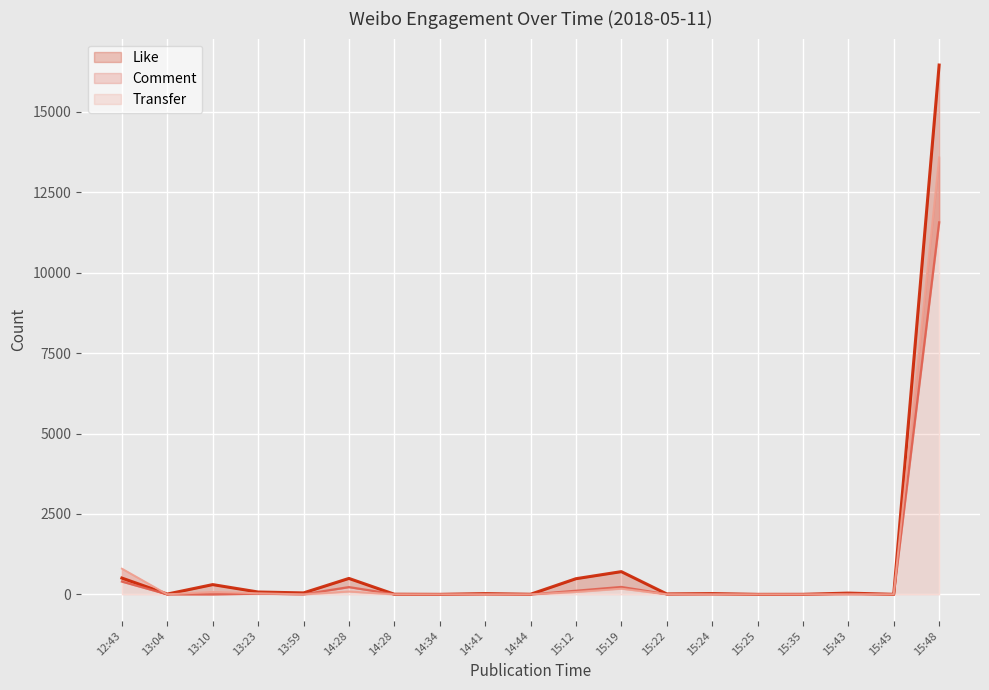

True or false: Transfer has a value of 62 at 15:19.

False